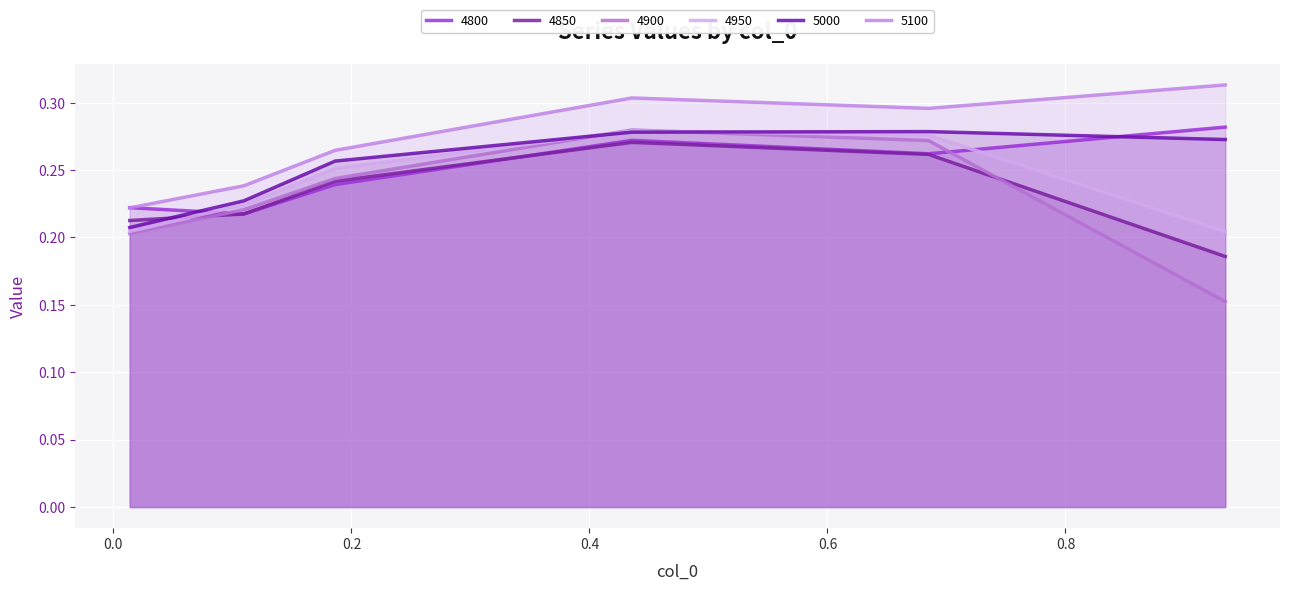

The value of 5000 at 0.8 is 0.4. True or false?

False